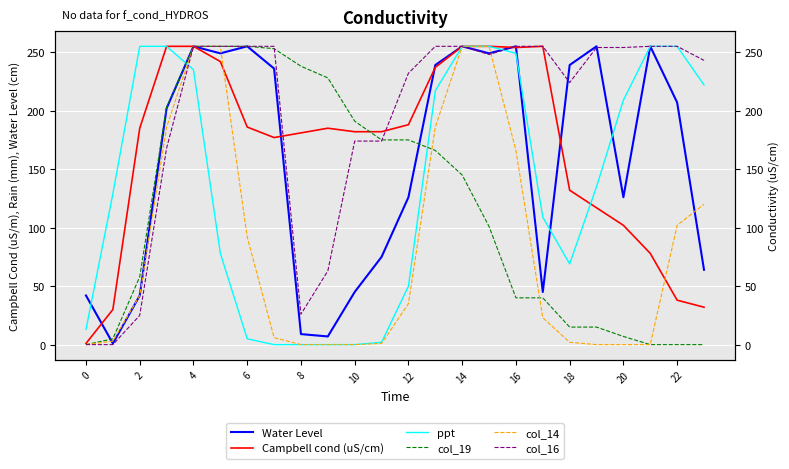

How many intersections are there between col_16 and ppt?

2